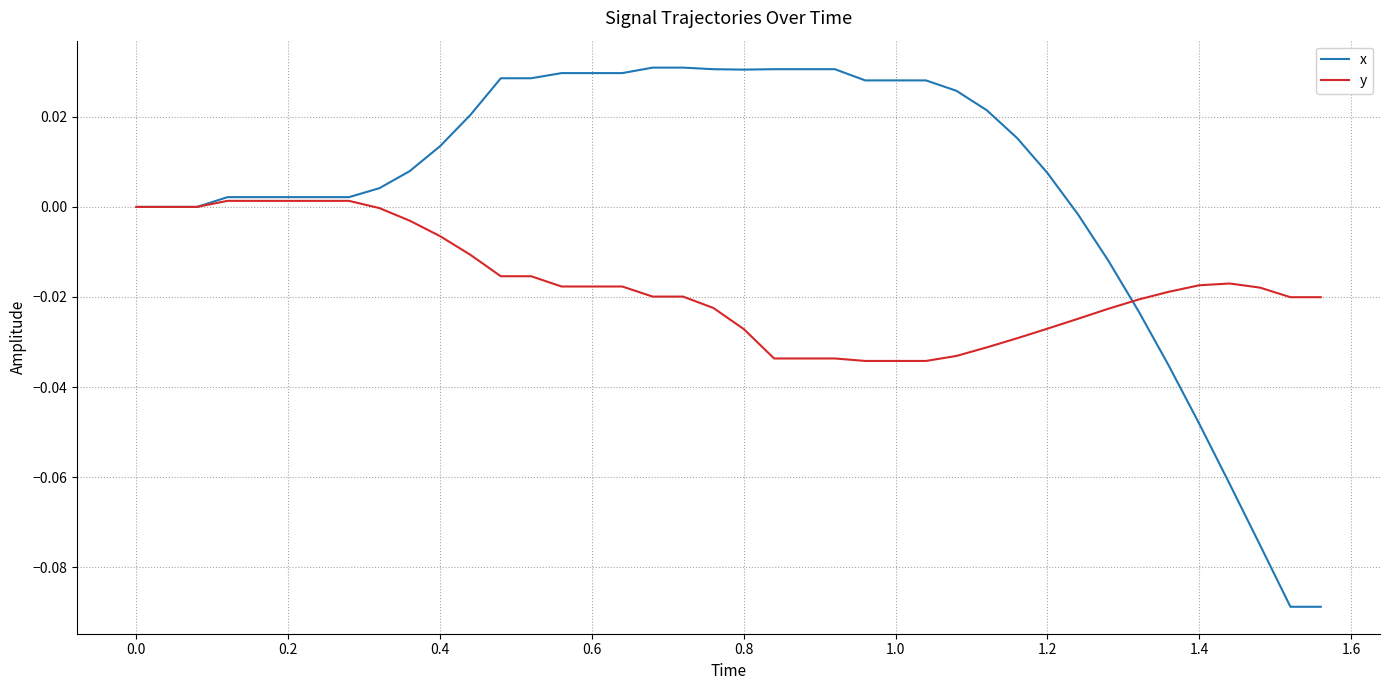

Rank the series by their maximum value, from lowest to highest.

y, x